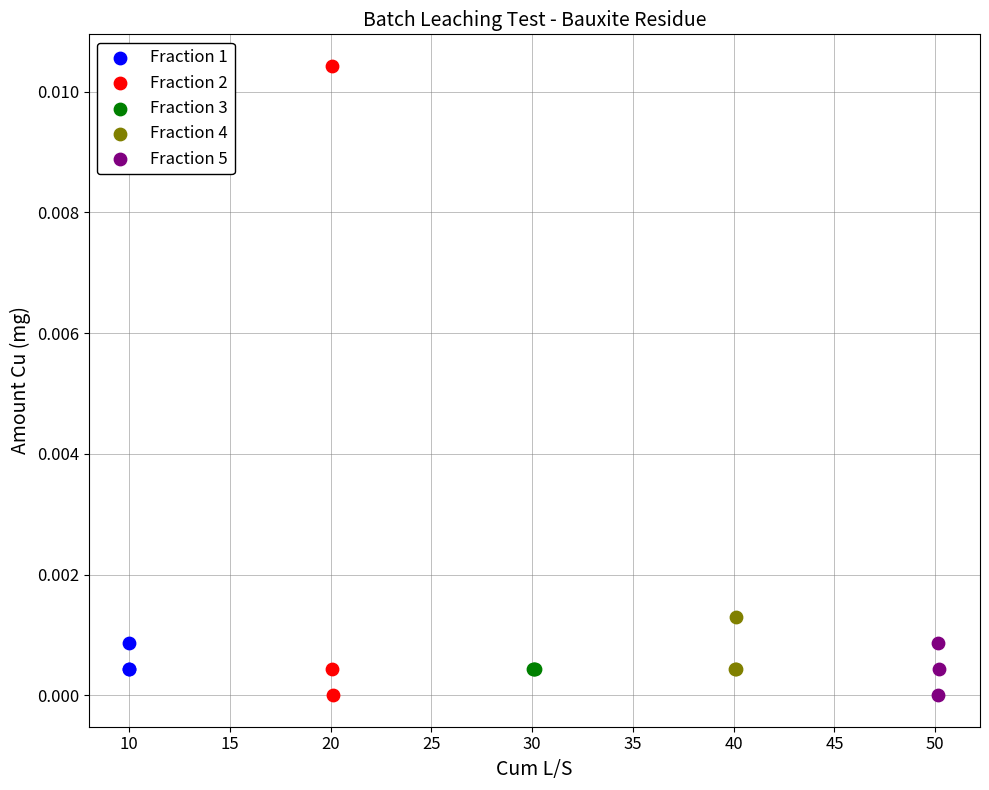

Which series contains the highest Y value?

Fraction 2